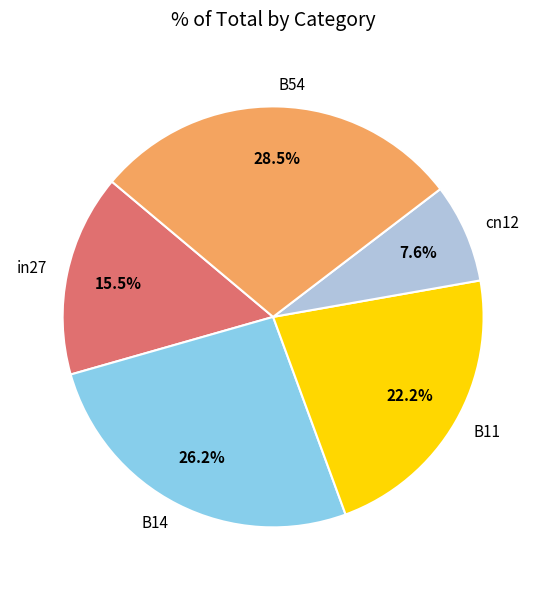

Count the number of slices in the pie.

5